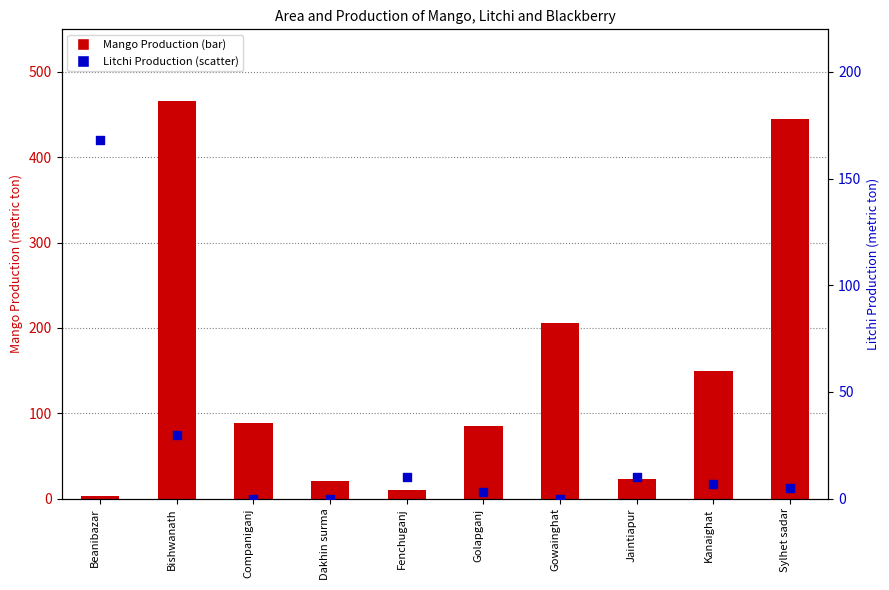

Which series contains the highest Y value?

Mango Production